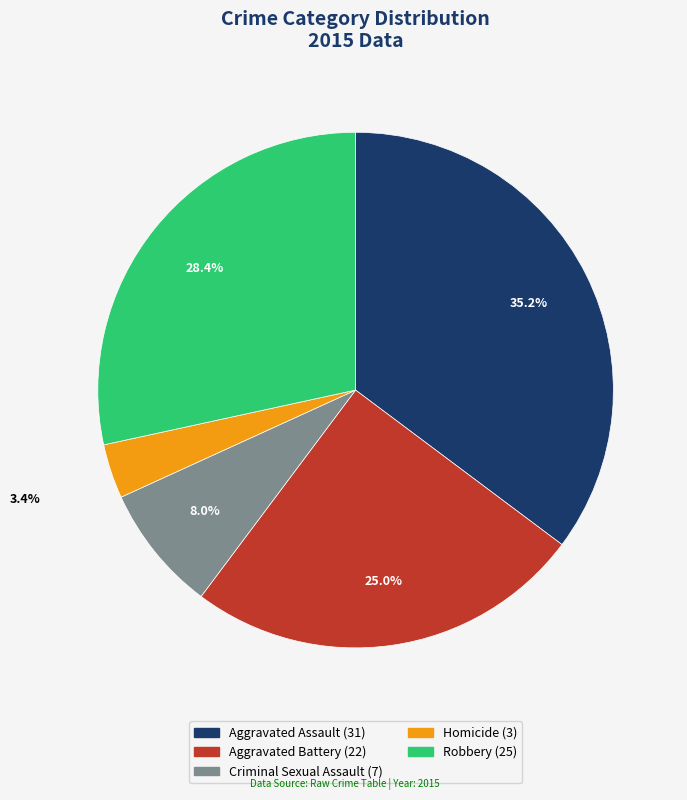

Which has a higher value, Criminal Sexual Assault or Homicide?

Criminal Sexual Assault